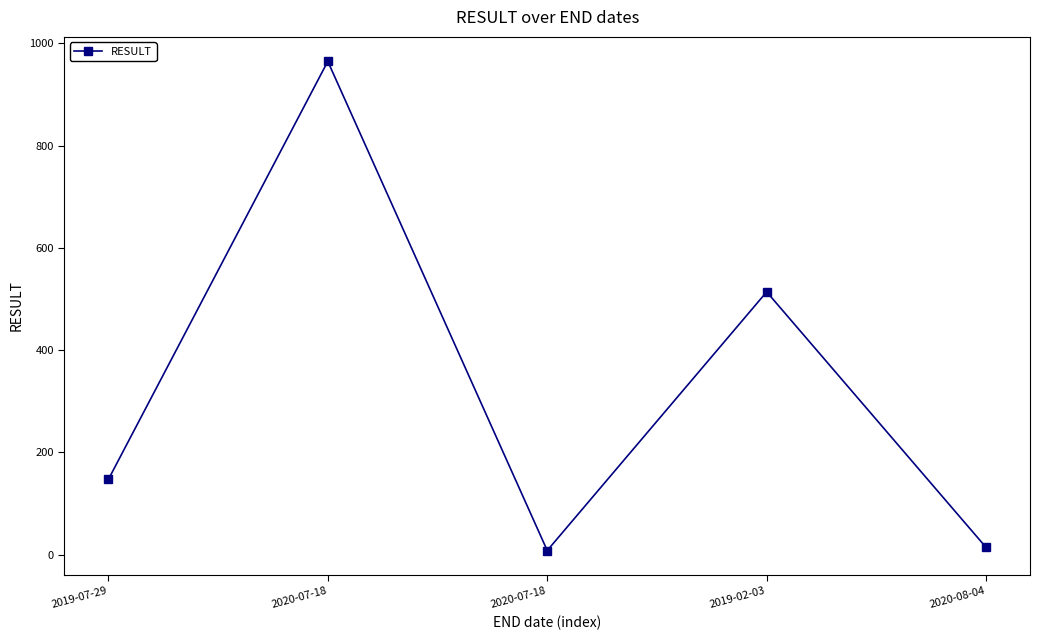

What is the sum of all values?

1648